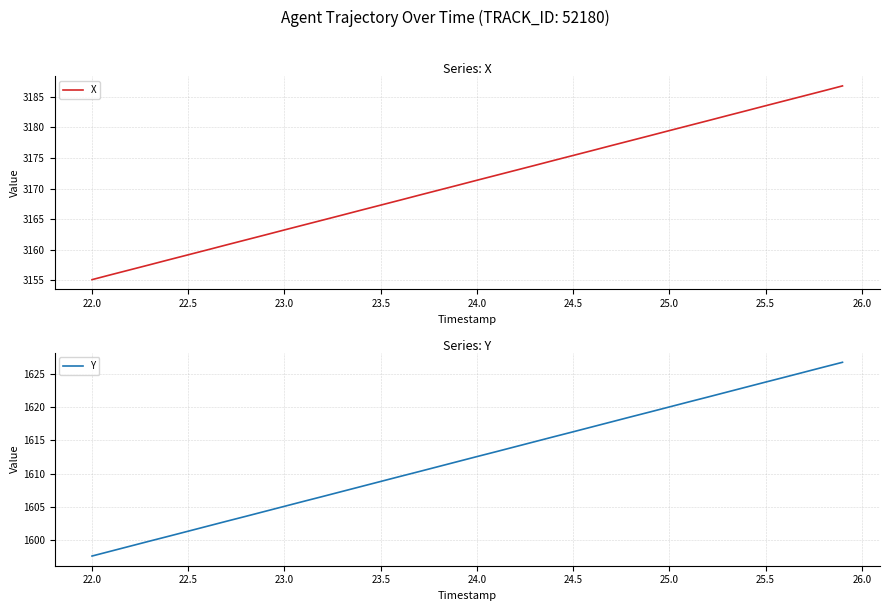

At which label does X first exceed 3171?

24.0